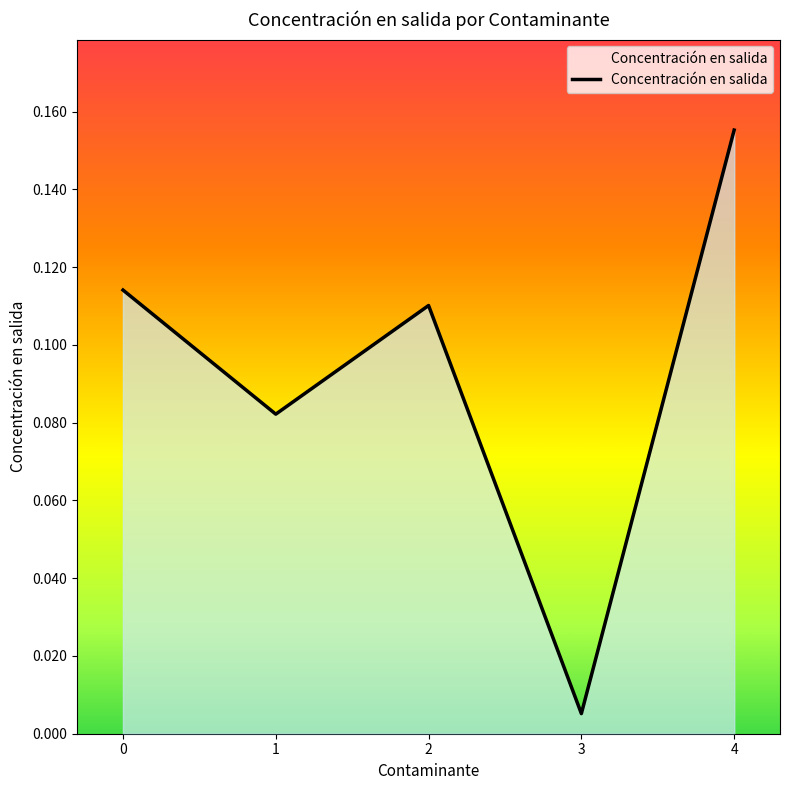

How many lines are shown in the chart?

1